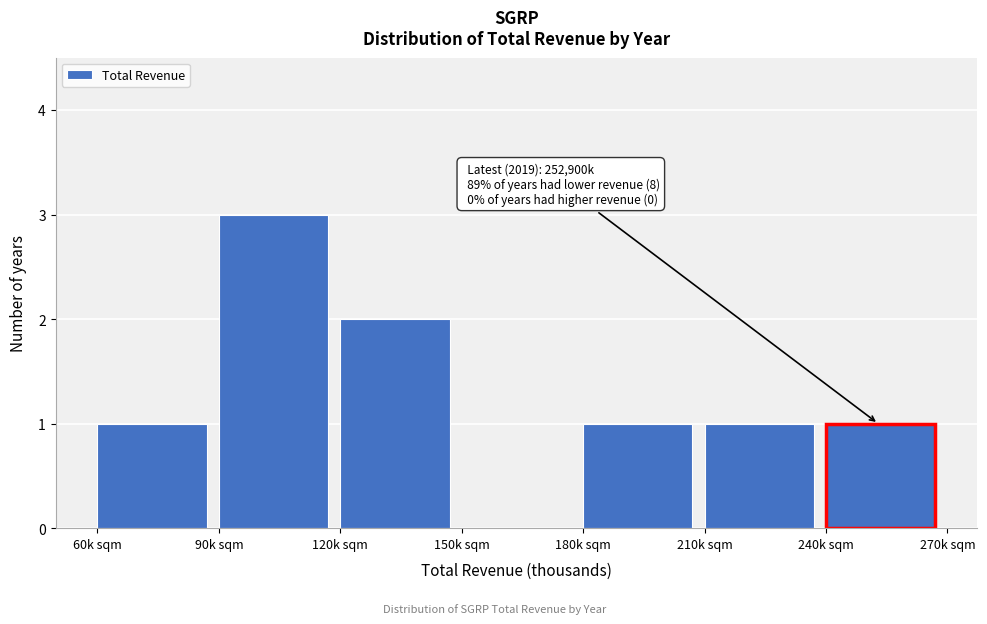

Reading right to left, extract all data points from this chart.

240k sqm=1	210k sqm=1	180k sqm=1	150k sqm=0	120k sqm=2	90k sqm=3	60k sqm=1